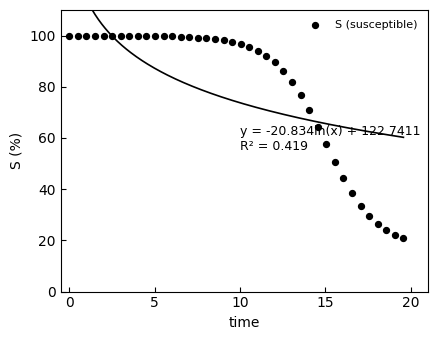

What Y value in the scatter plot is closest to 60?

57.5